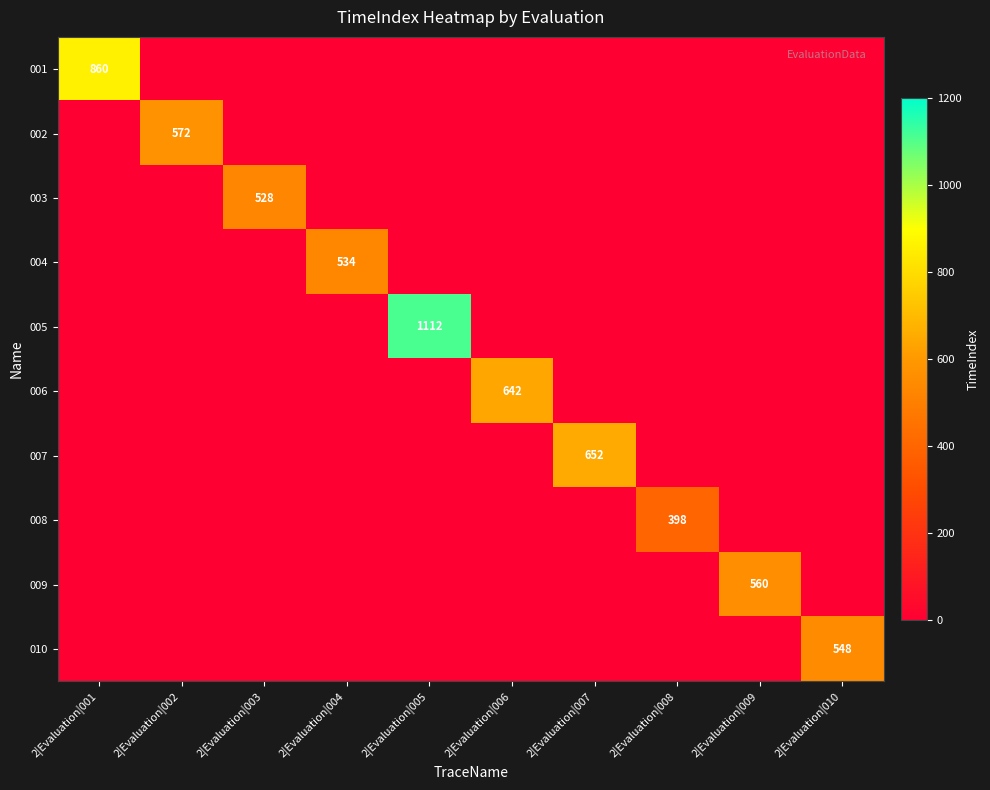

What is the spread (max minus min) of values at 2|Evaluation|005?

1112